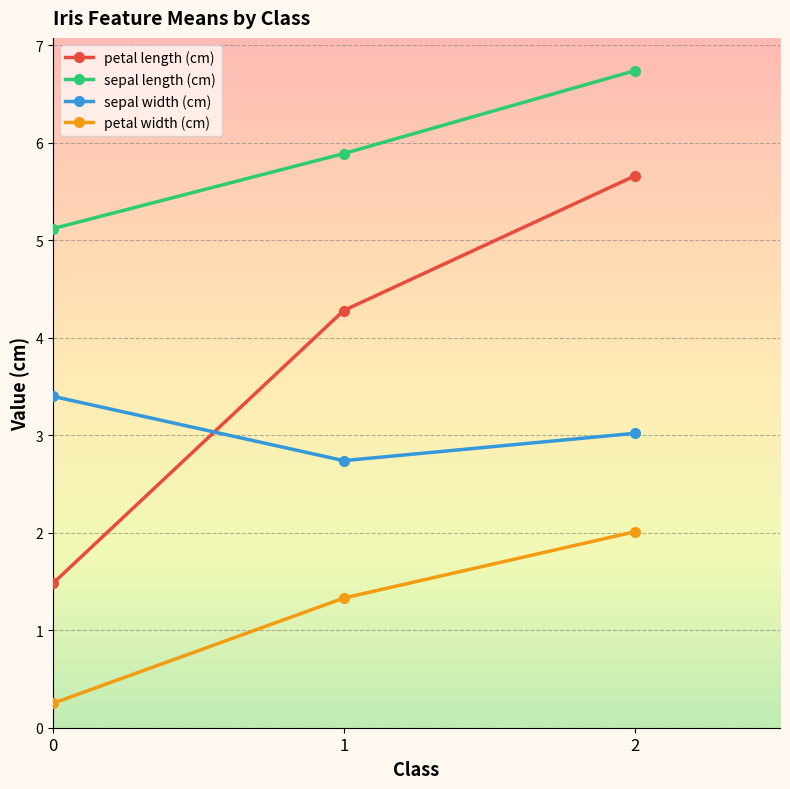

Where is sepal width (cm) nearest to the value 3?

2